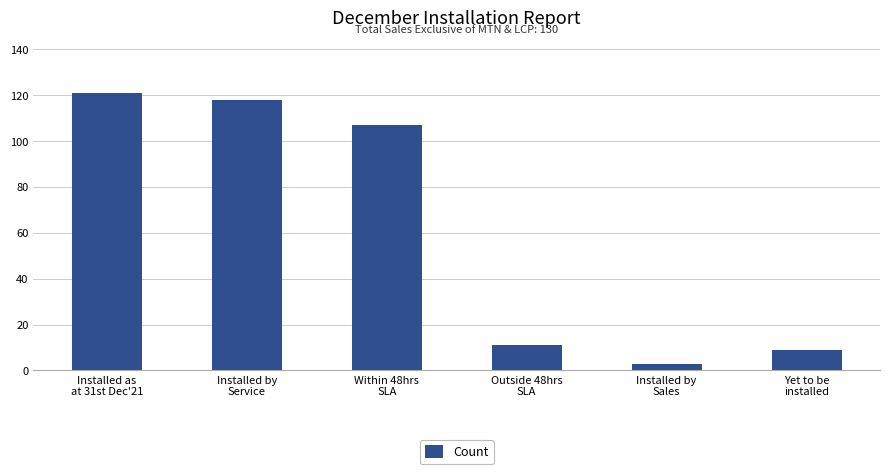

What is the approximate value at Installed as
at 31st Dec'21?

121